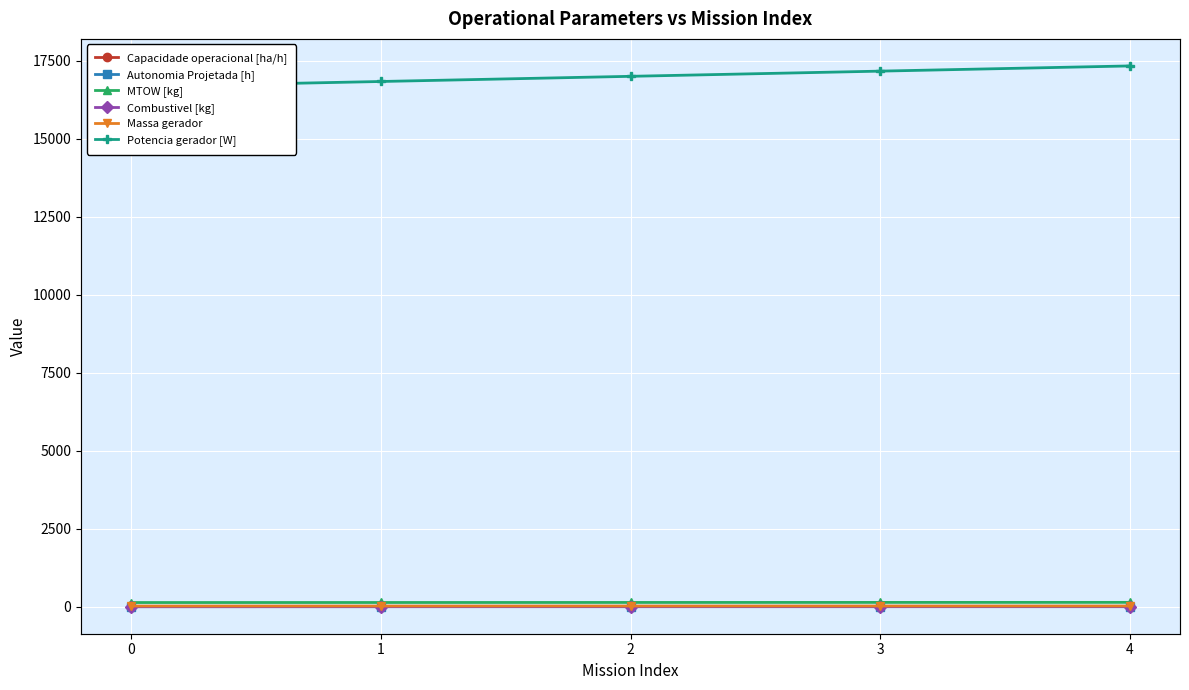

The value of Potencia gerador [W] at 1 is 16828.8. True or false?

True